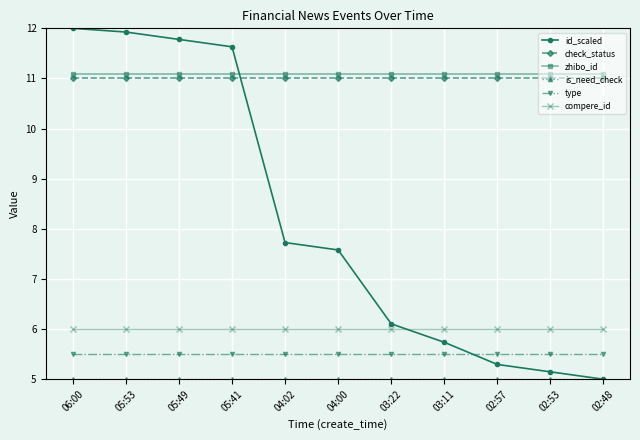

What is the difference between the highest and lowest values at 04:00?

6.1